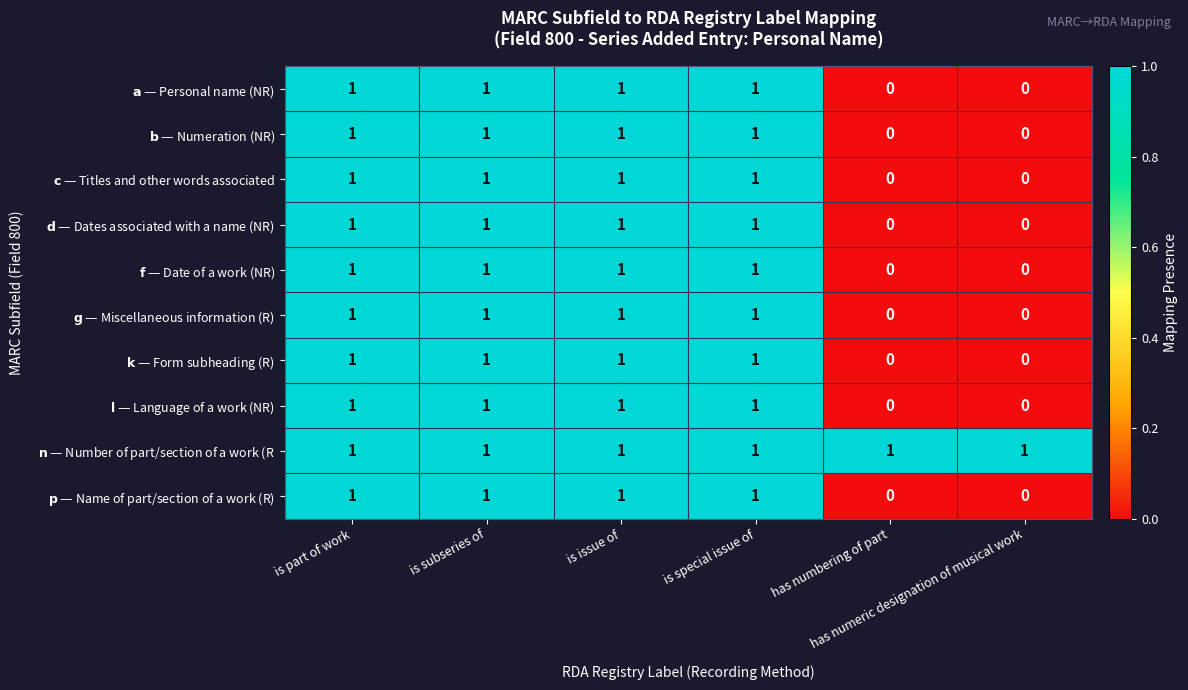

At how many categories does at least one series exceed 0?

6